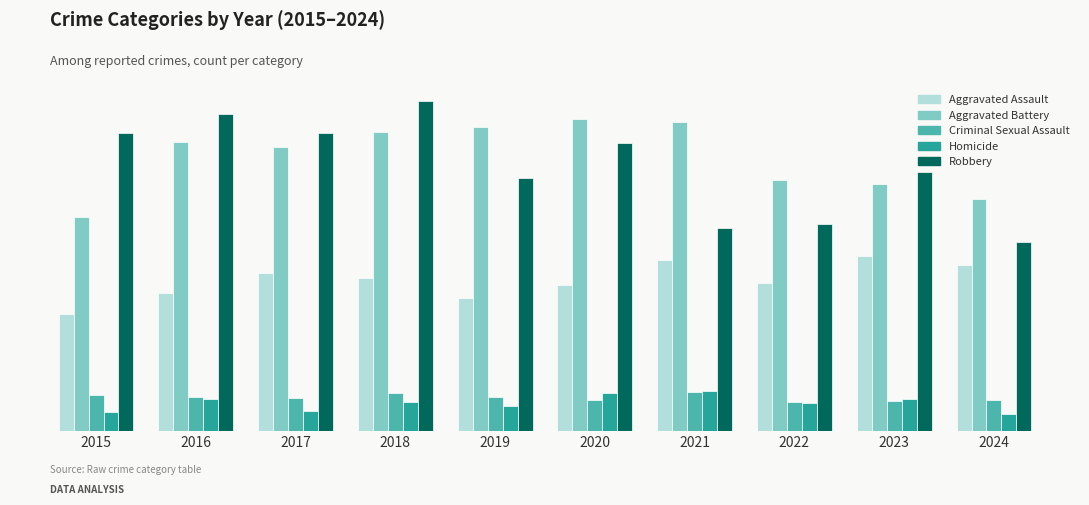

What is the value of the Aggravated Battery bar at the 3rd from the left?

403